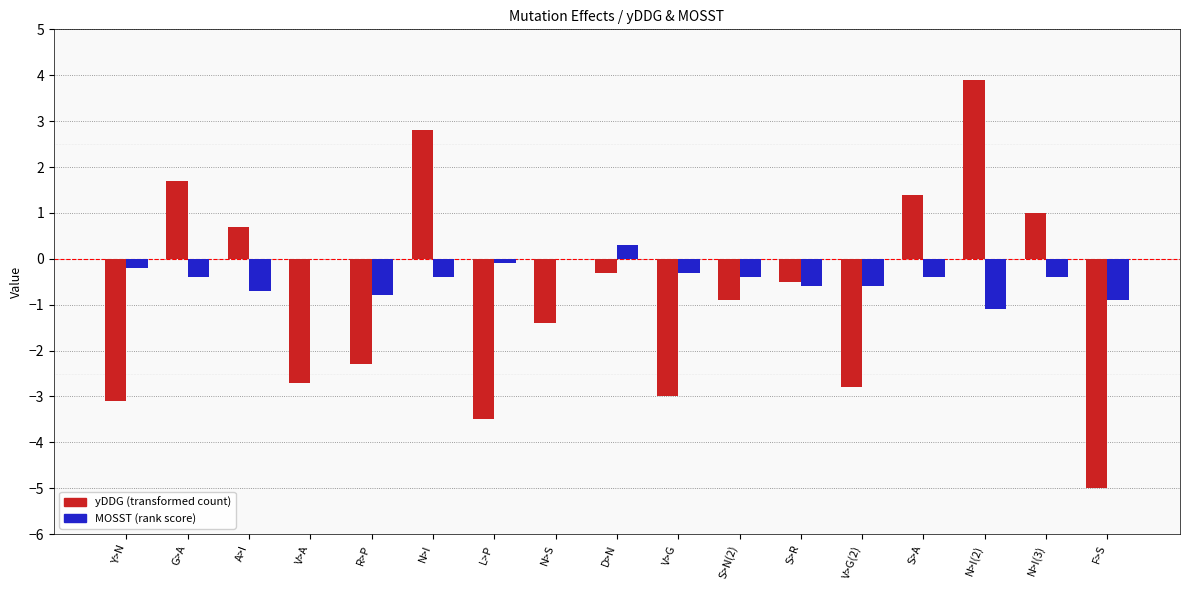

Reading left to right, extract all data points from this chart.

yDDG: -3.1	1.7	0.7	-2.7	-2.3	2.8	-3.5	-1.4	-0.3	-3.0	-0.9	-0.5	-2.8	1.4	3.9	1.0	-5.0
MOSST: -0.2	-0.4	-0.7	0.0	-0.8	-0.4	-0.1	0.0	0.3	-0.3	-0.4	-0.6	-0.6	-0.4	-1.1	-0.4	-0.9